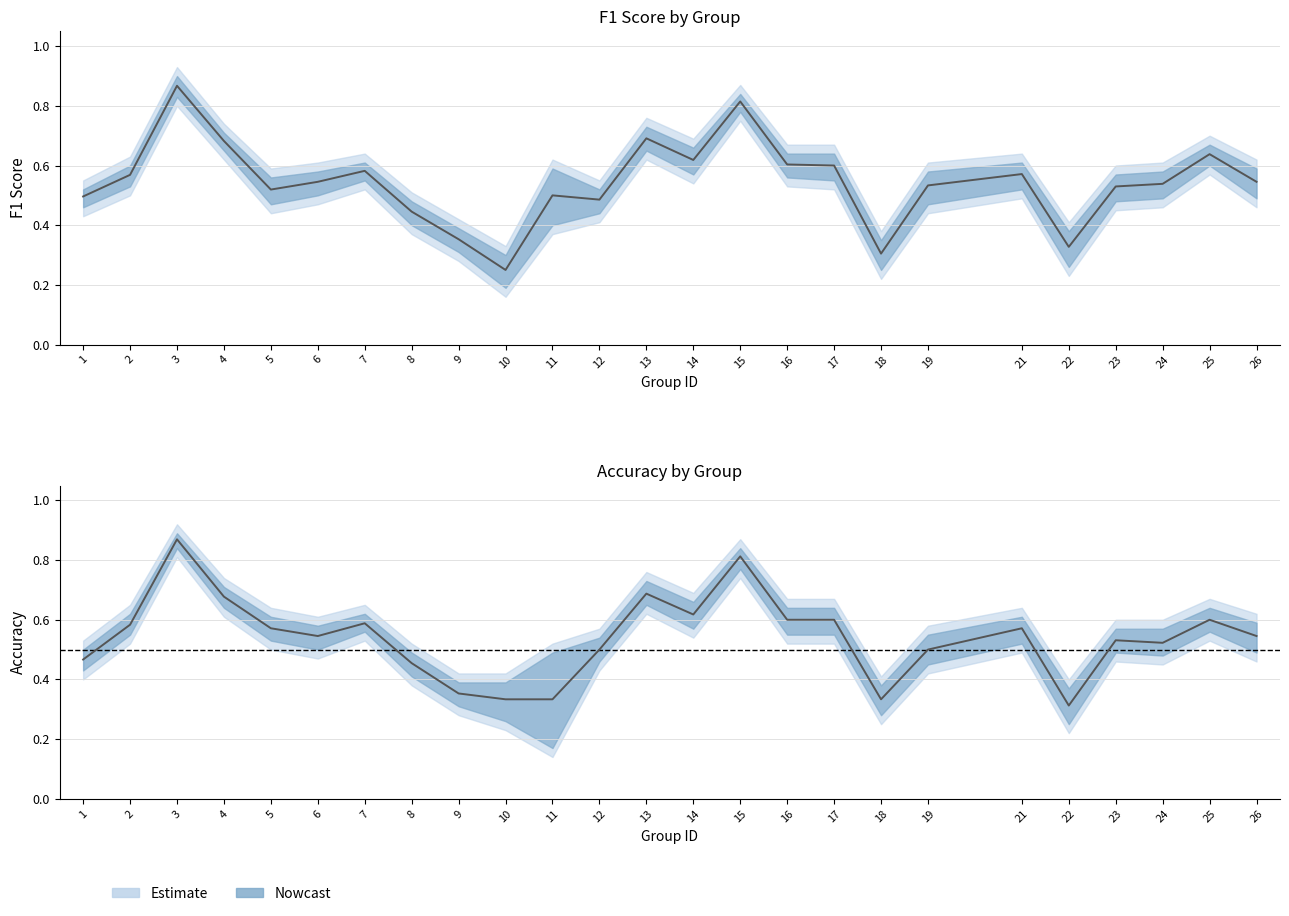

At which category does the chart reach its peak across all series?

3